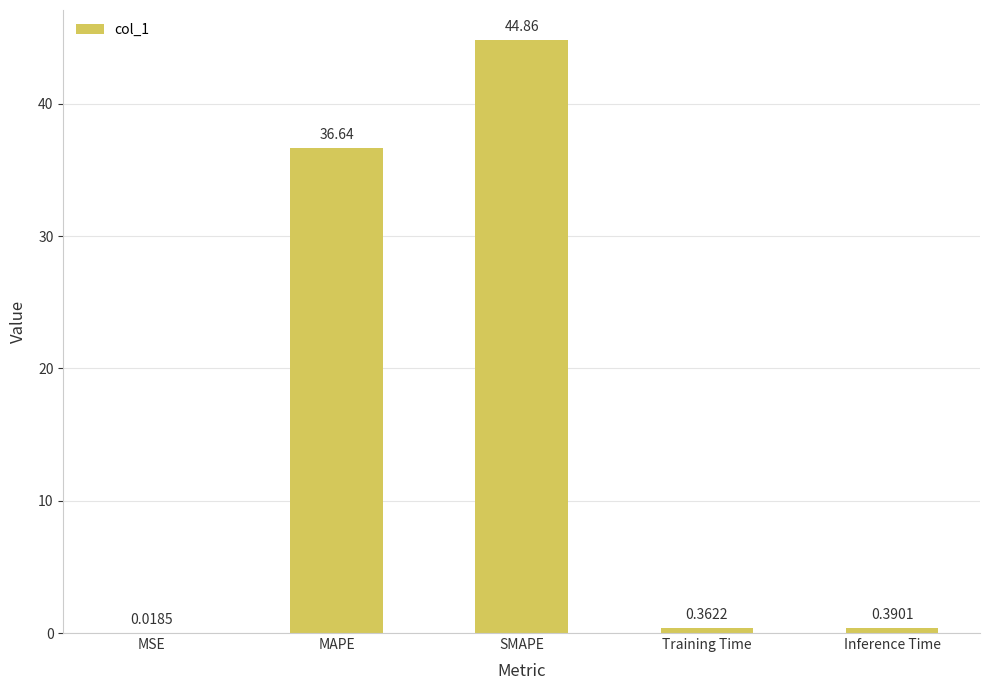

What is the sum of all values?

82.3